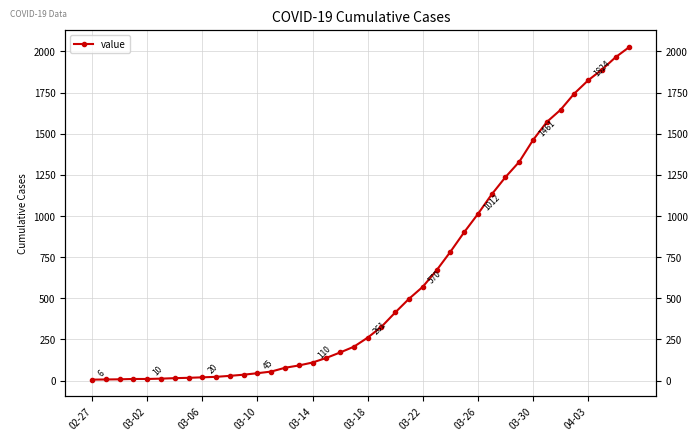

Reading right to left, list all the values displayed in this chart.

2027	1965	1889	1824	1744	1645	1571	1461	1329	1236	1131	1012	901	782	670	570	497	414	327	261	206	171	138	110	92	78	55	45	36	29	23	20	17	15	12	10	10	8	7	6